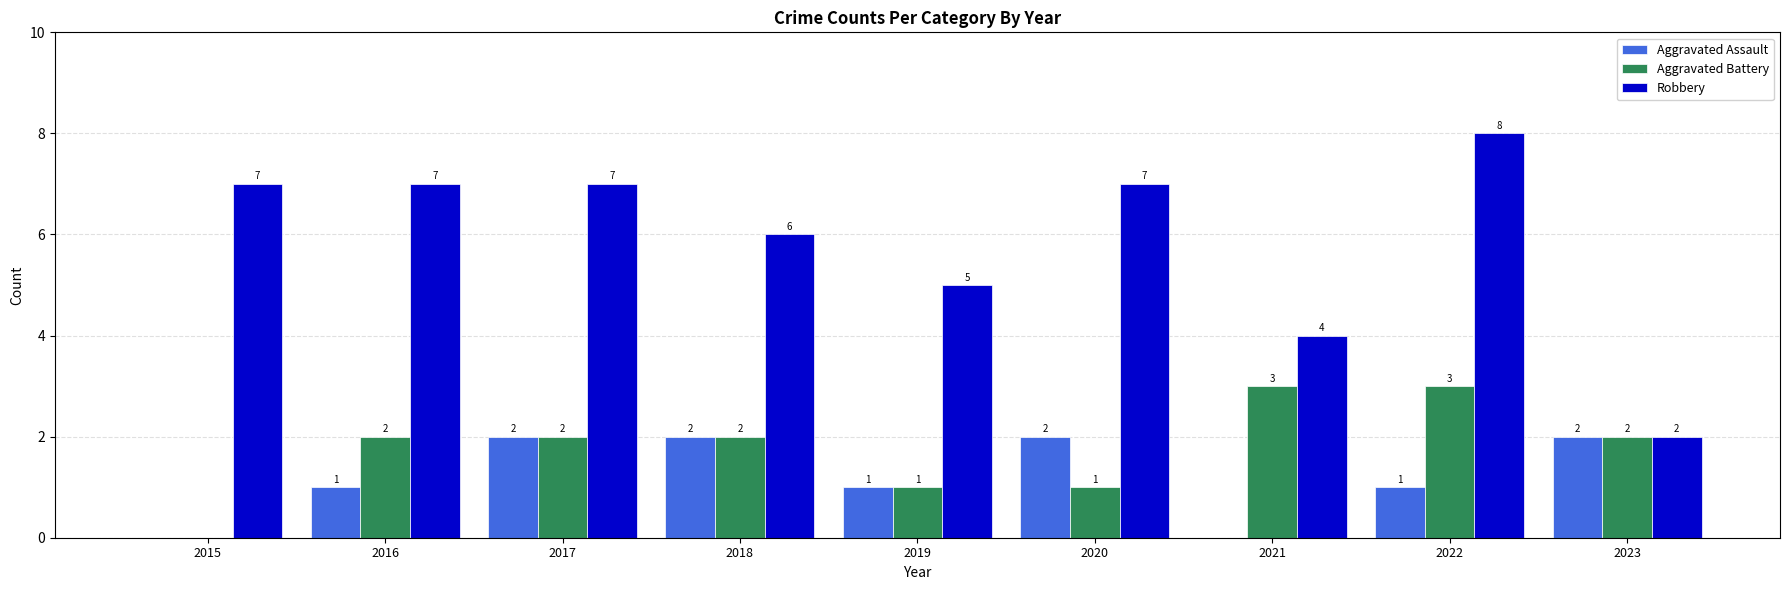

What is the difference between the Aggravated Assault values at 2018 and 2016?

1